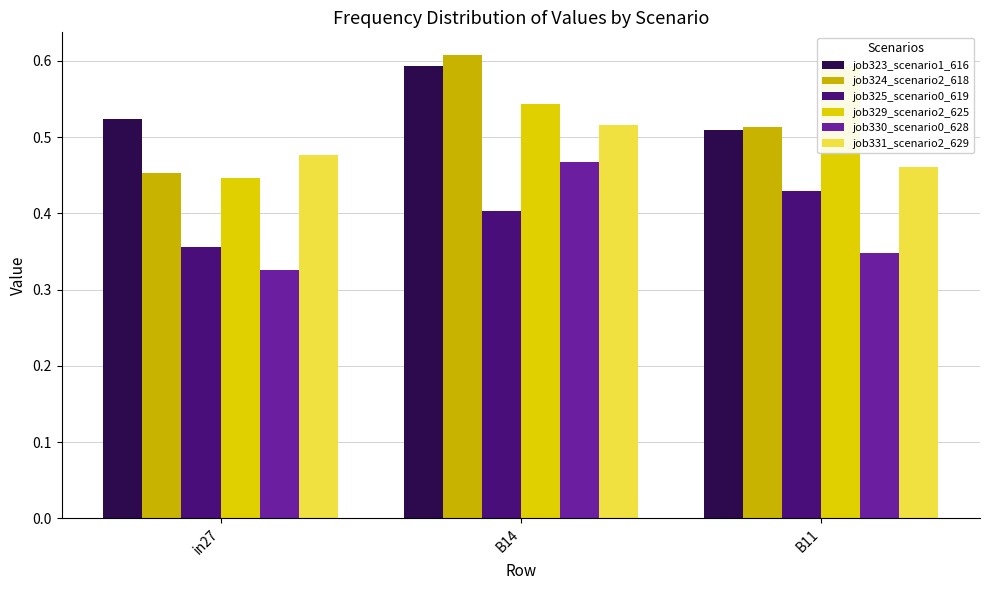

What is the spread (max minus min) of values at in27?

0.2